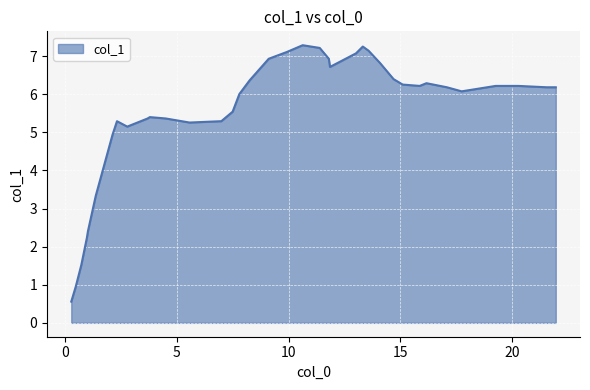

What is the minimum value shown in the chart?

0.6